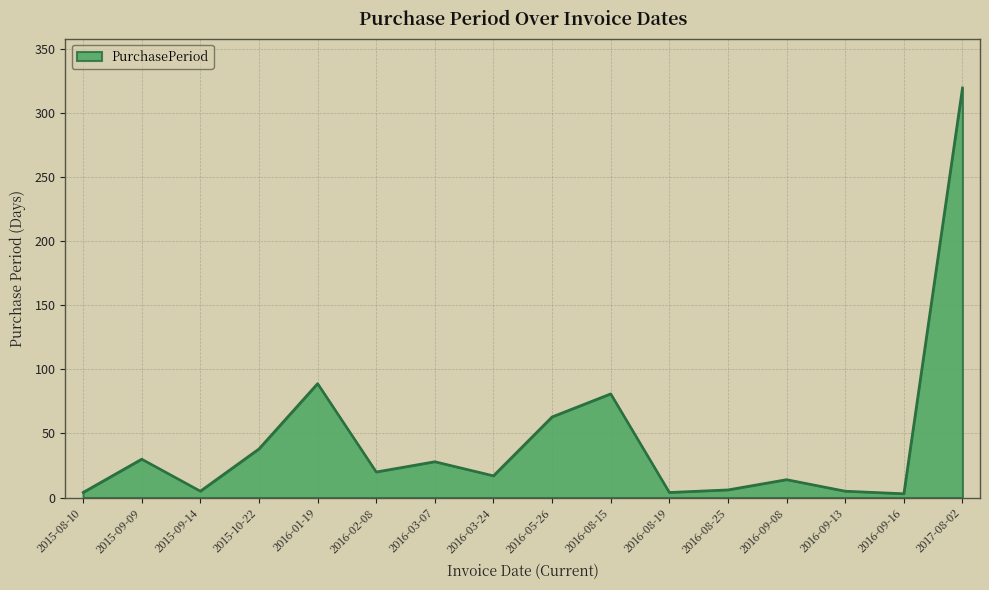

Where is the data nearest to the value 161?

2016-01-19